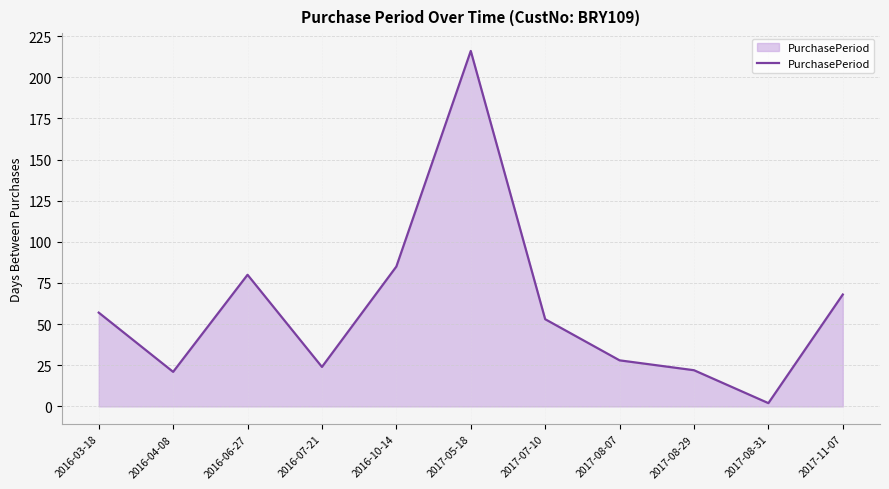

At which category does the data reach its first local valley?

2016-04-08